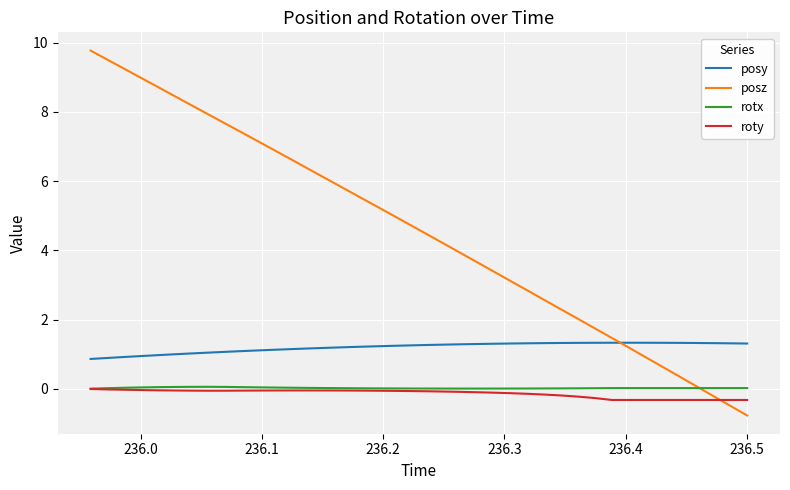

What is the difference between the maximum and minimum values in the rotx series?

0.1